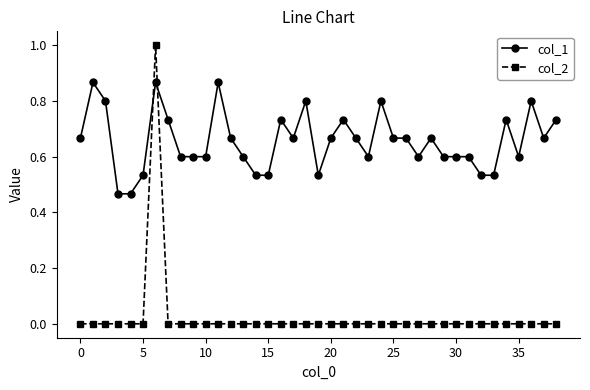

True or false: col_2 and col_1 intersect in this chart.

True